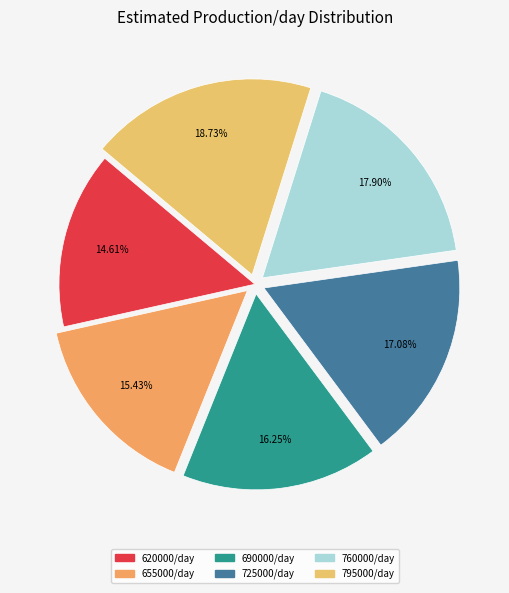

Is there any slice that represents more than half of the pie?

No